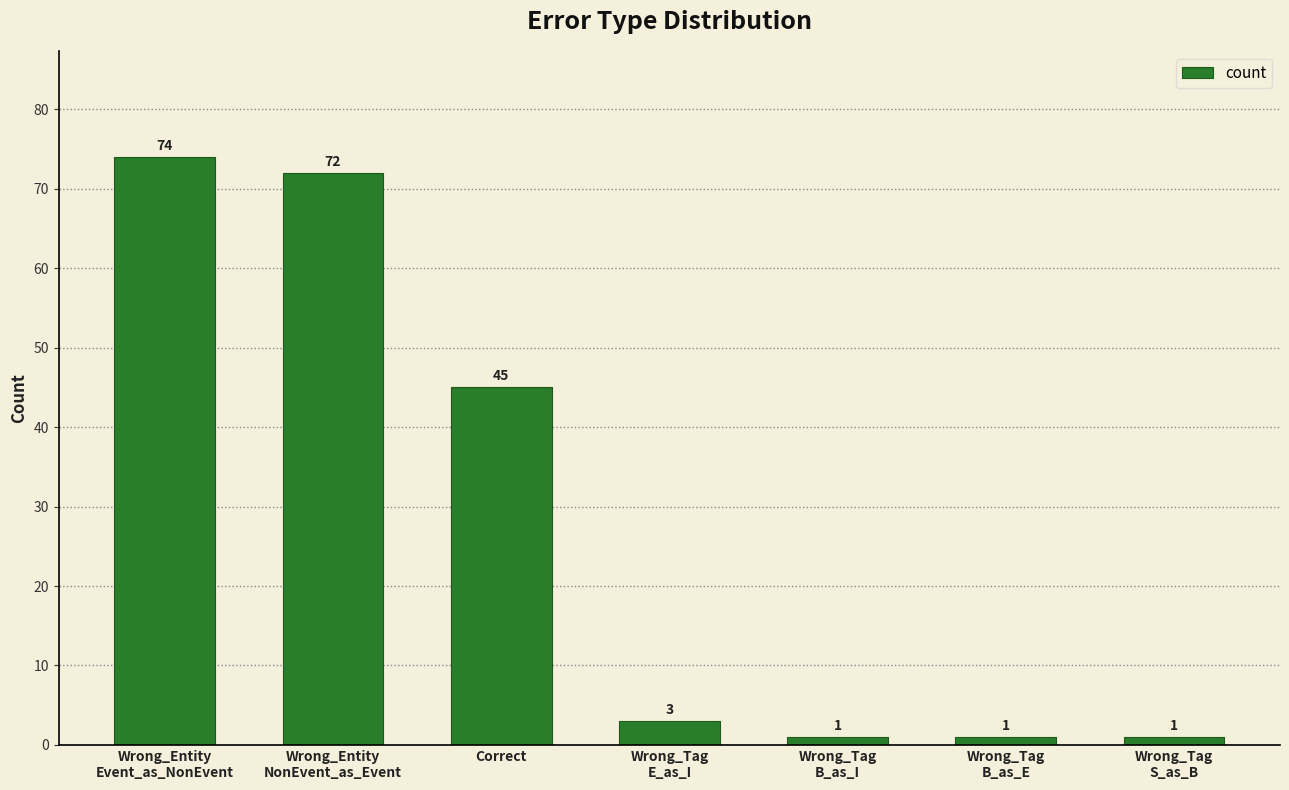

Is it true that the value at Wrong_Entity
Event_as_NonEvent is 74?

True